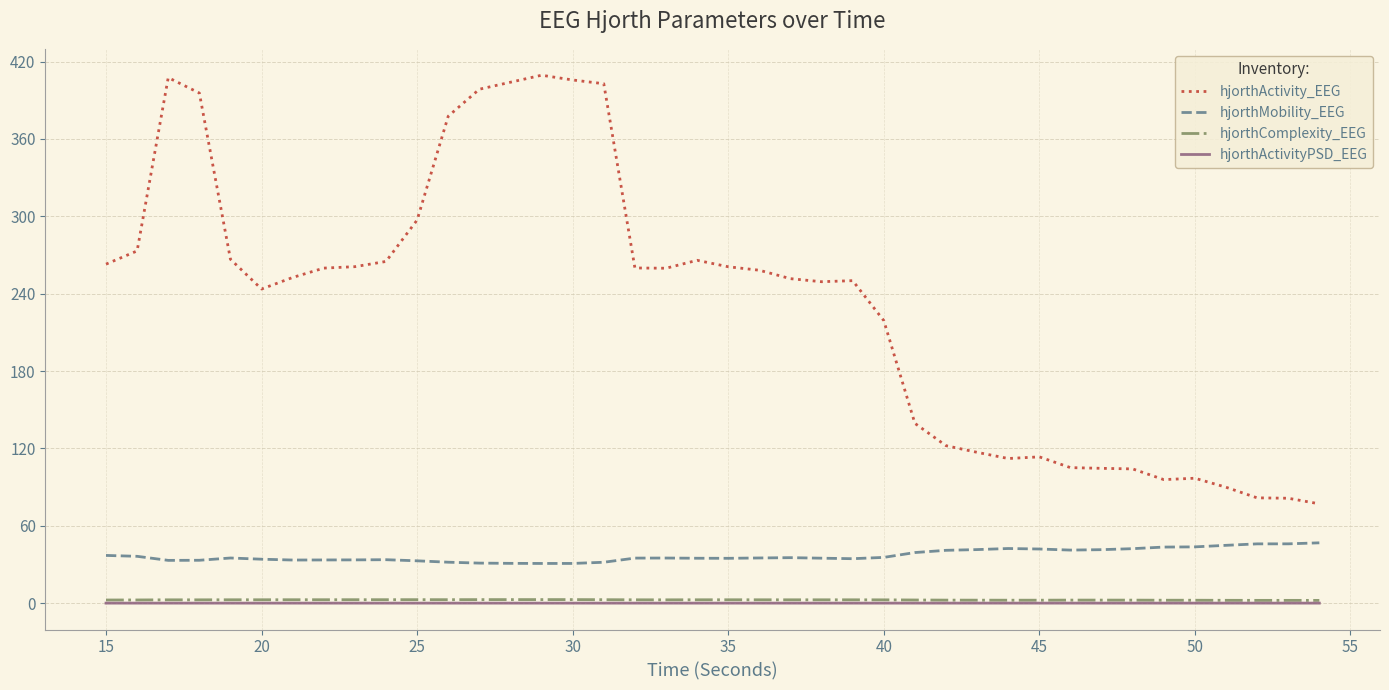

True or false: hjorthComplexity_EEG and hjorthMobility_EEG cross at least once.

False